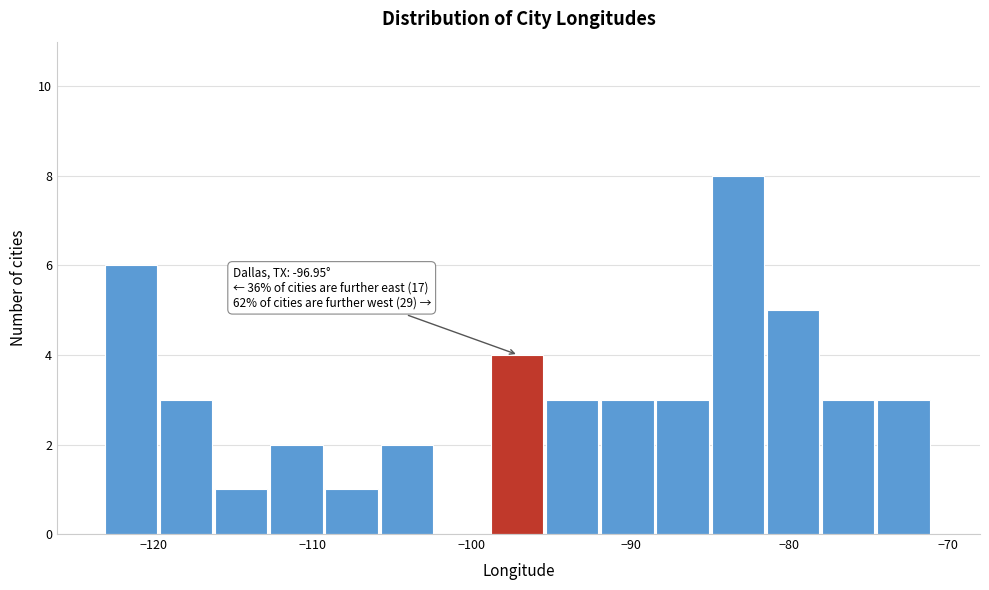

Around what value on the x-axis is the tallest bar? Give the approximate position of its centre, as read against the axis.

-83